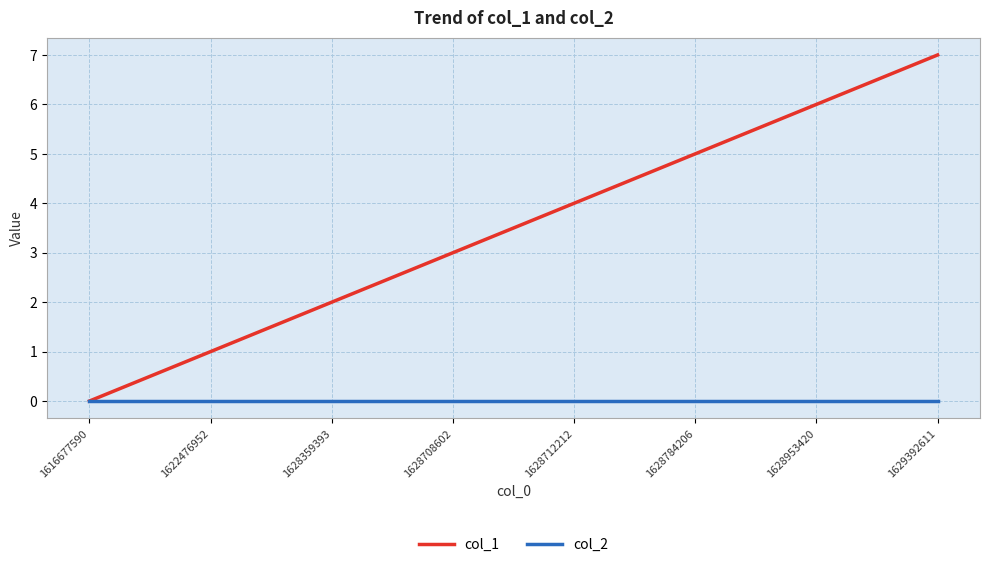

Is this an area chart (filled region under the line)?

No